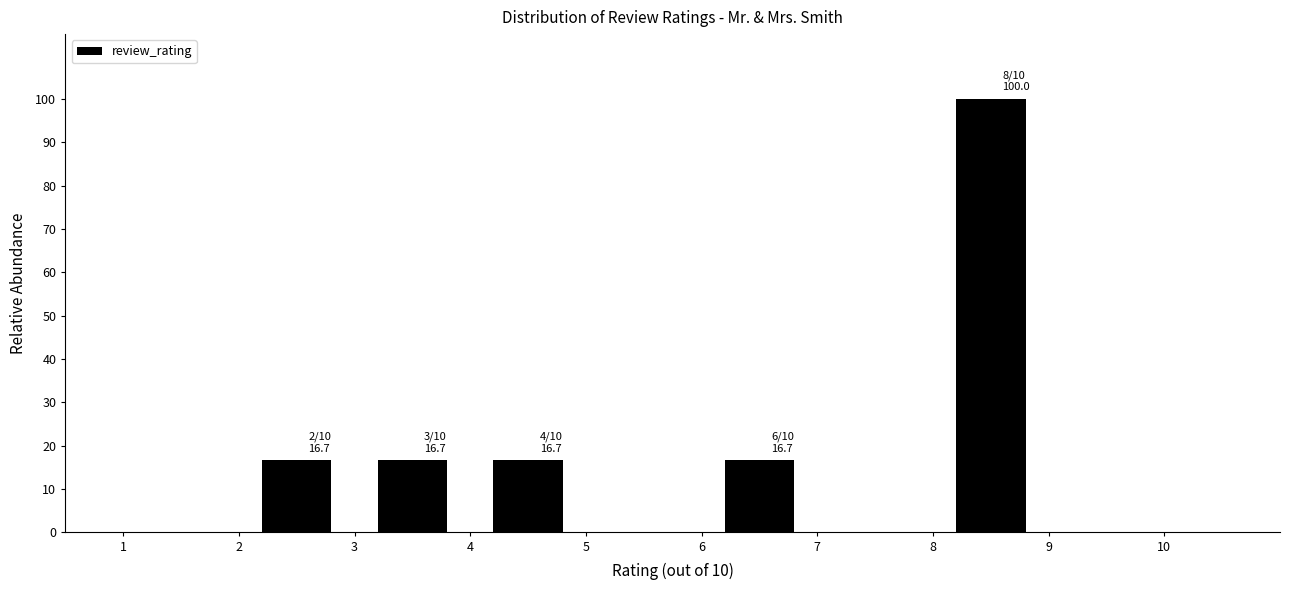

Which range on the x-axis has the tallest bar?

8 to 9